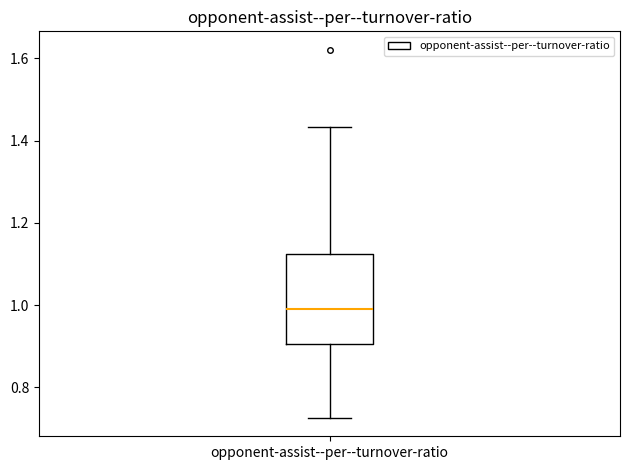

Read this box plot against the y-axis: the position of the median line, the range covered by the box, and the ends of both whiskers. The values are not printed on the chart, so give them approximately, as read against the axis.

median 1.00, box 0.90 to 1.12, whiskers 0.72 to 1.44